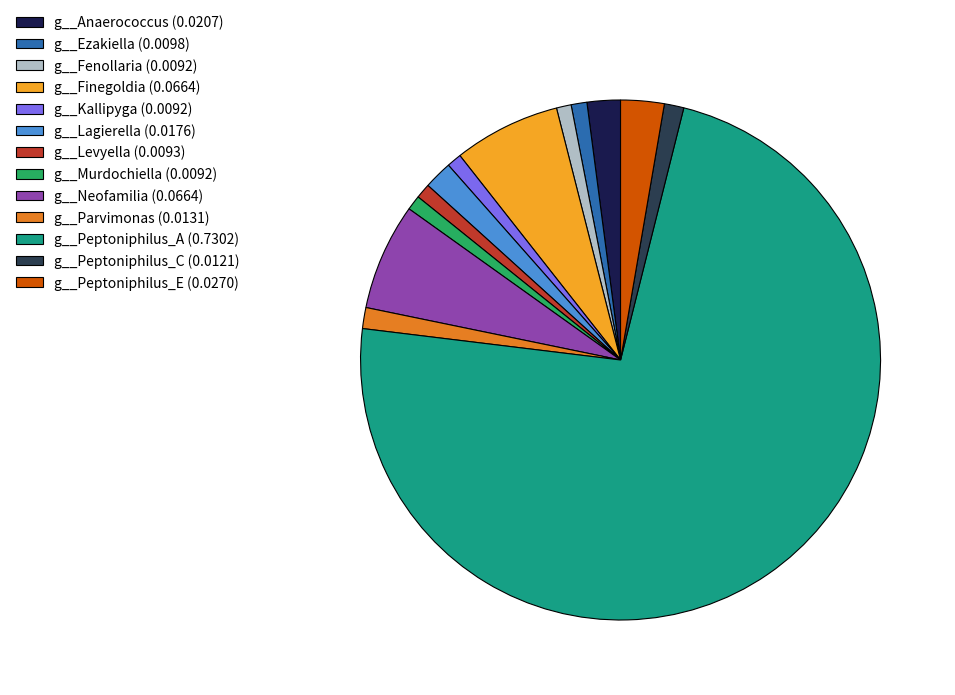

True or false: g__Ezakiella accounts for 12% of the total.

False